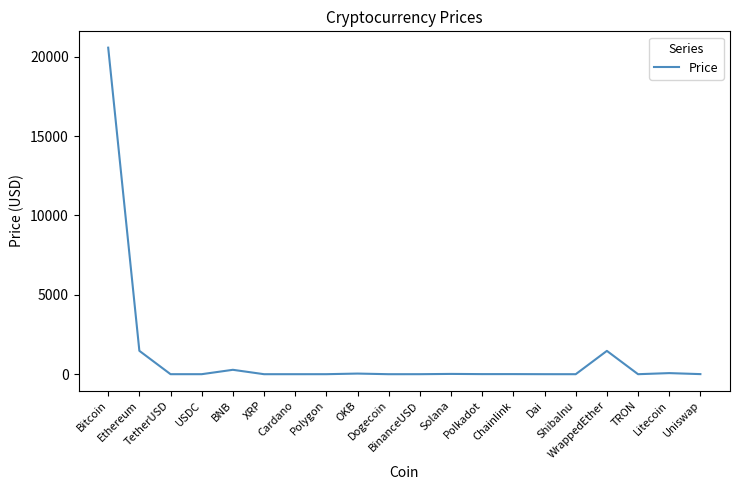

What is the greatest value displayed?

20563.9